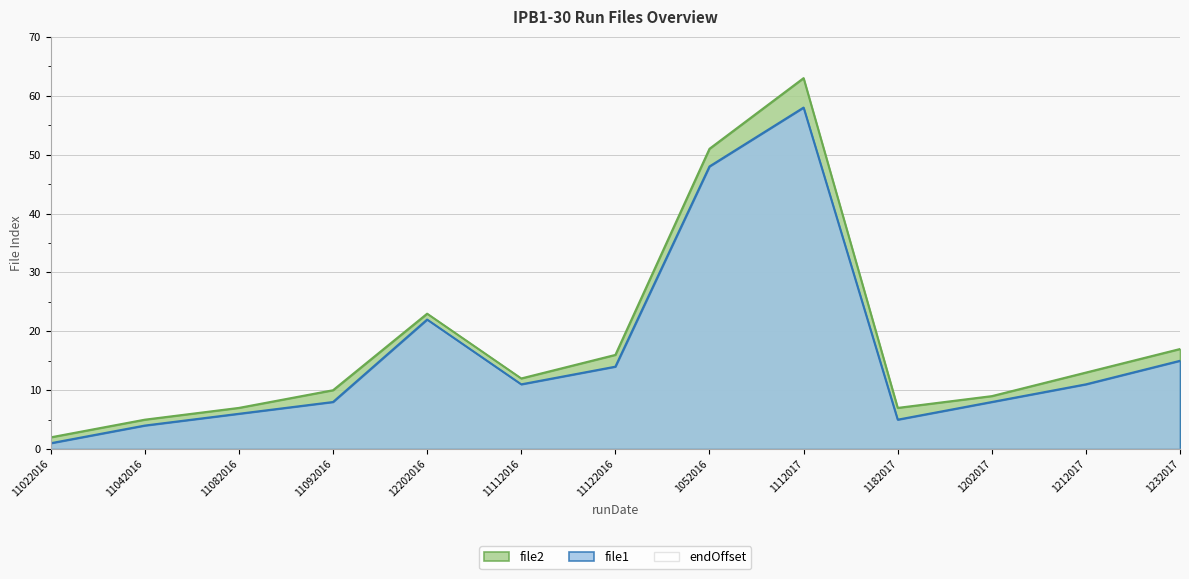

True or false: file2 has more than 2 points higher than both neighbors.

False